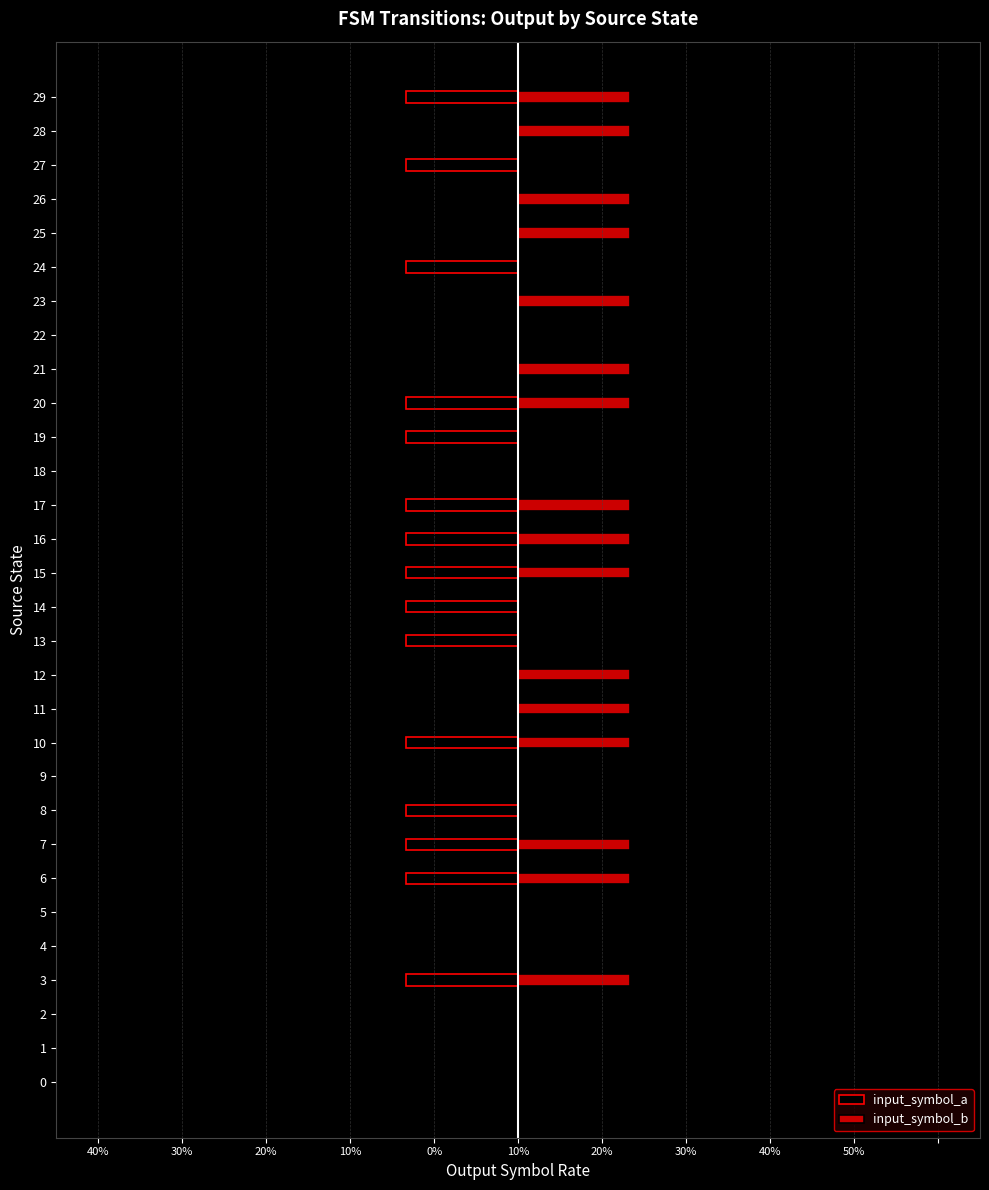

Rank the series by their average value, from highest to lowest.

input_symbol_b, input_symbol_a